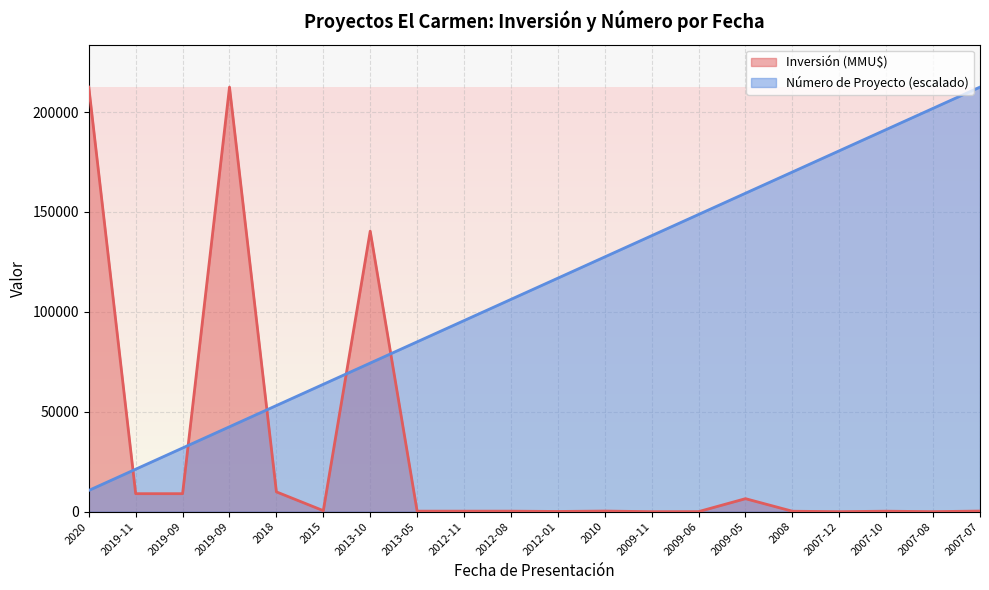

Which series has the largest range (max minus min)?

Inversión (MMU$)